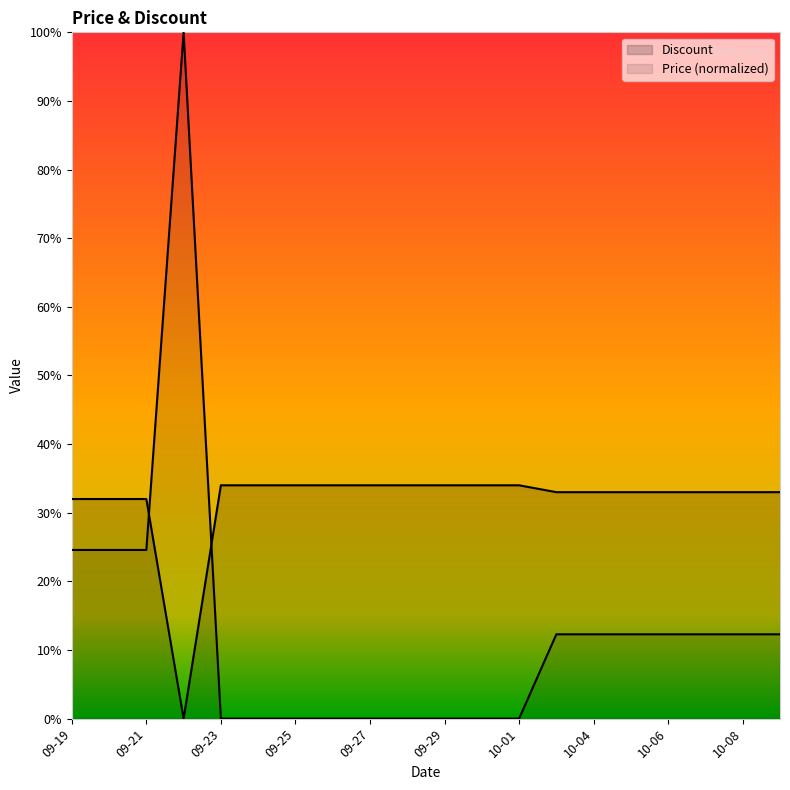

Does the chart display data point markers on the line(s)?

No